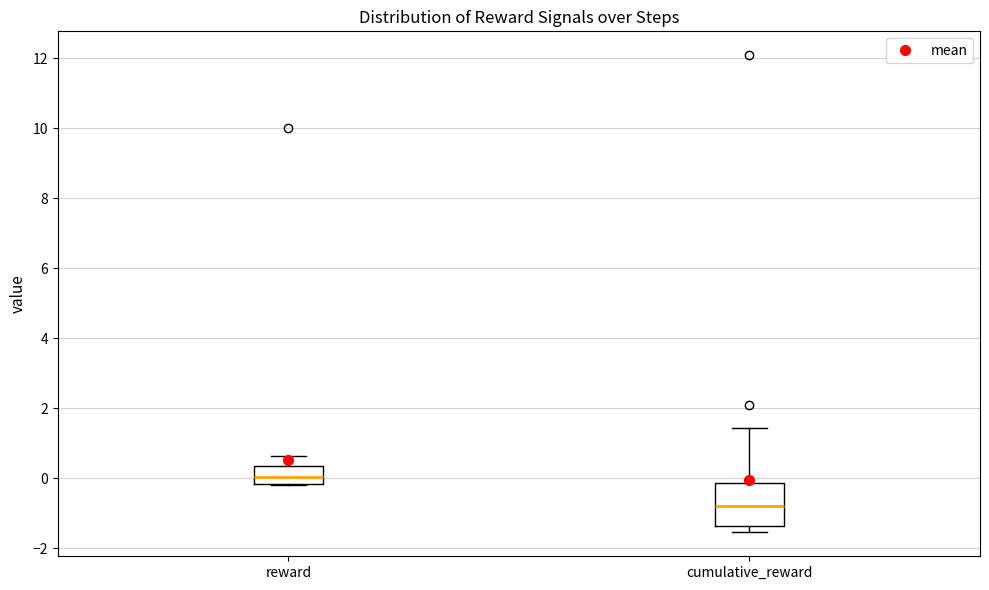

Which box's median line is the lowest?

cumulative_reward